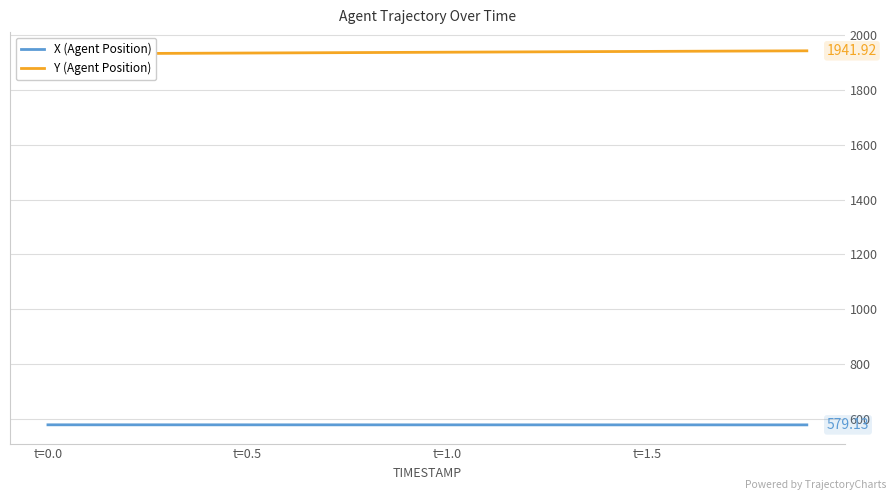

What is the highest value of the Y (Agent Position) series?

1941.9